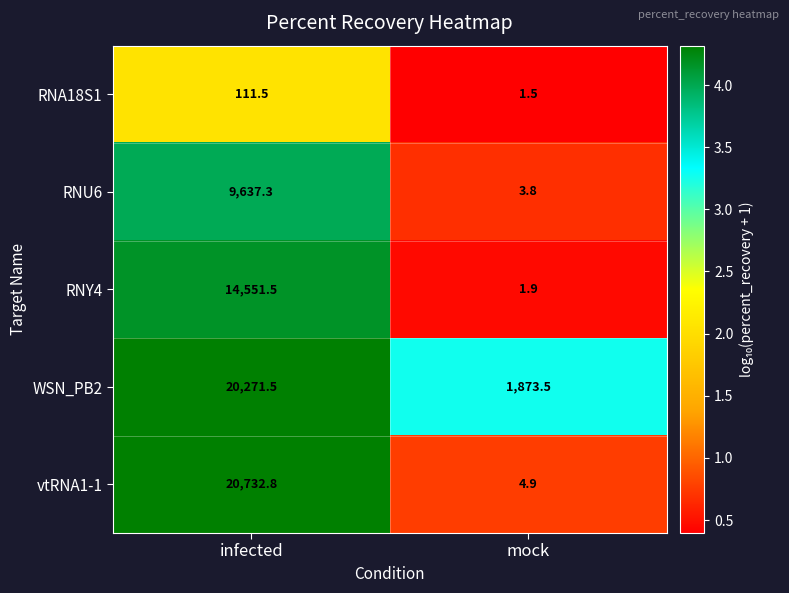

True or false: RNY4 has a value of 14551.5 at infected.

True